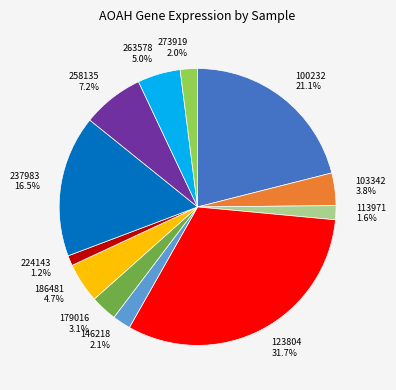

Which has a higher value, 273919 or 224143?

273919